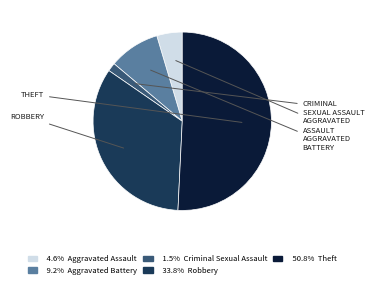

Does any single category account for the majority?

Yes